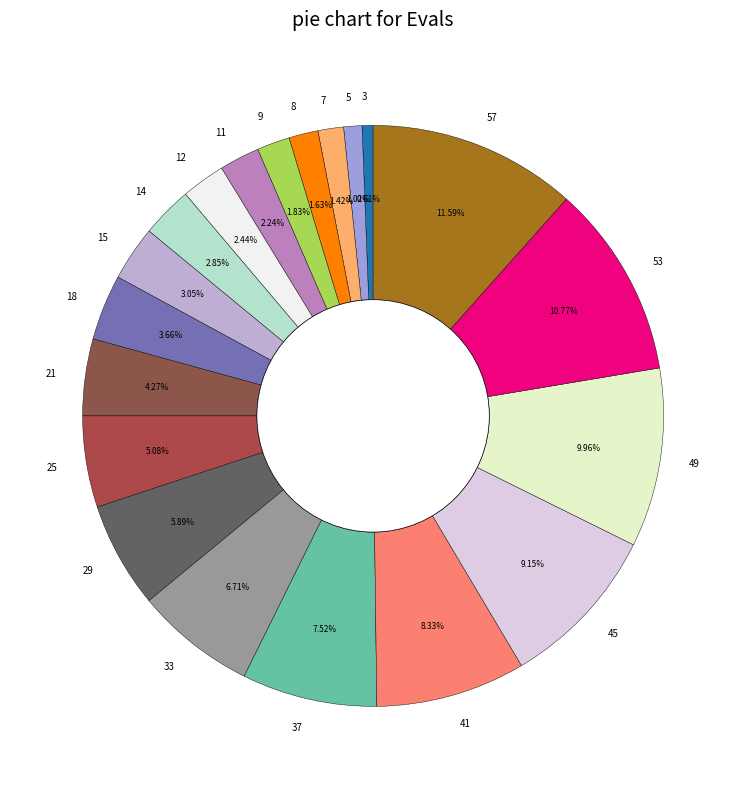

Is the sum of 45 and 49 greater than half?

No